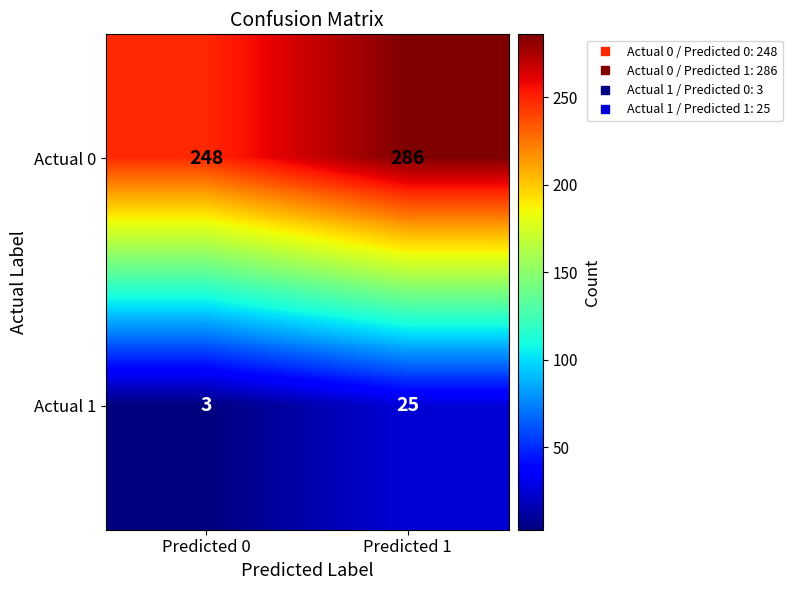

What is the total value across all series at Predicted 0?

251